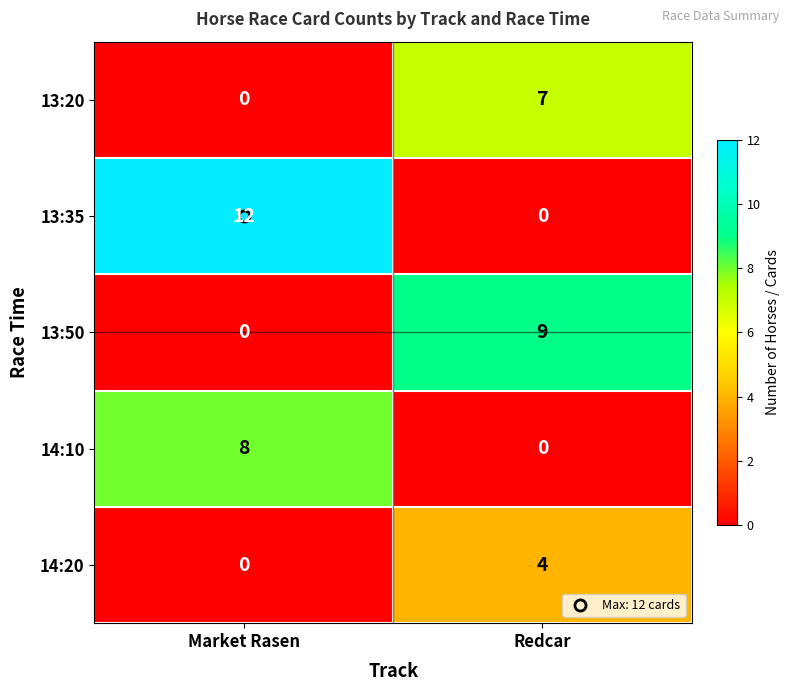

List the series in order of their peak value, highest first.

13:35, 13:50, 14:10, 13:20, 14:20